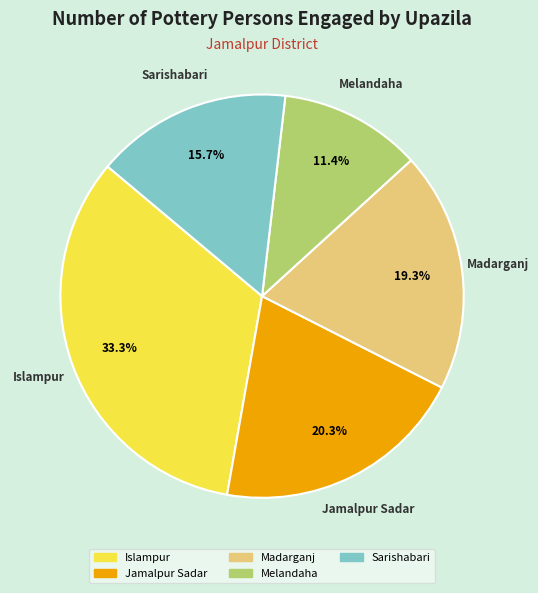

Is there any slice that represents more than half of the pie?

No